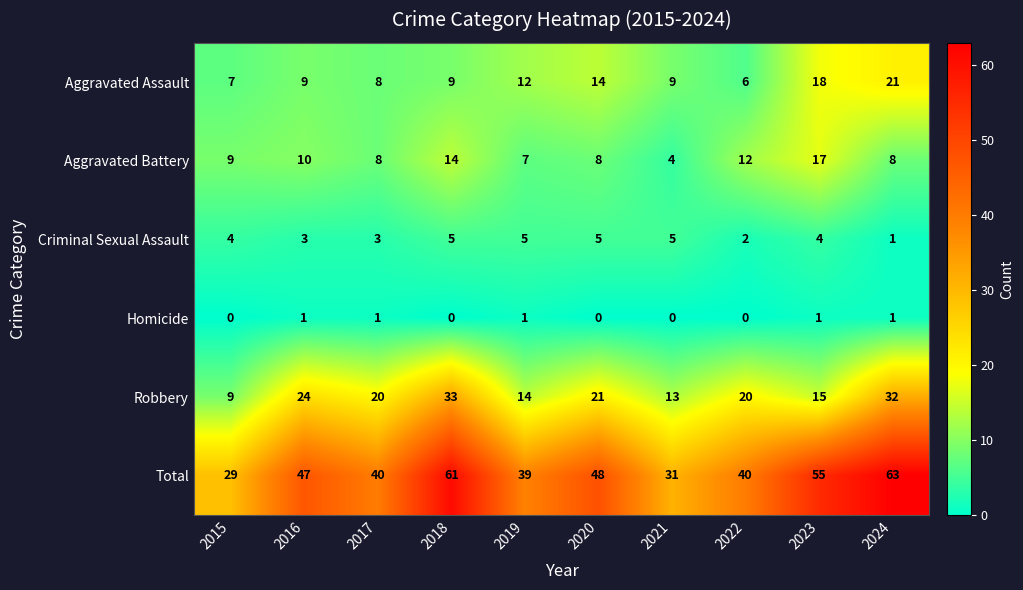

Which series changed the most between 2020 and 2021?

Total